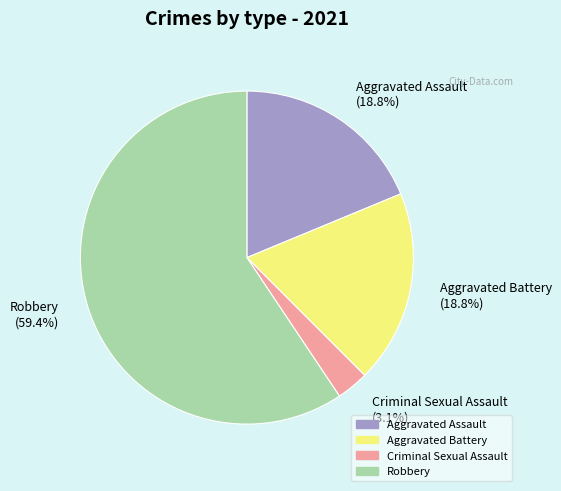

To the nearest percent, what percentage of the pie is Aggravated Battery?

19%